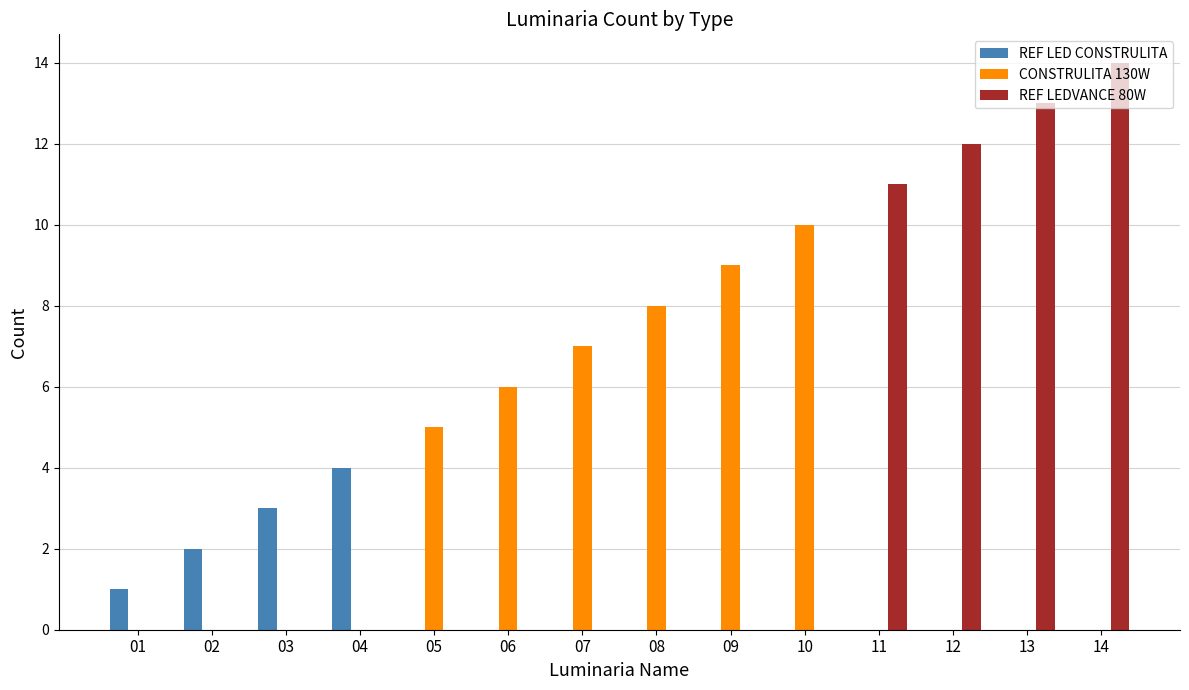

Where is REF LED CONSTRULITA nearest to the value 2?

02